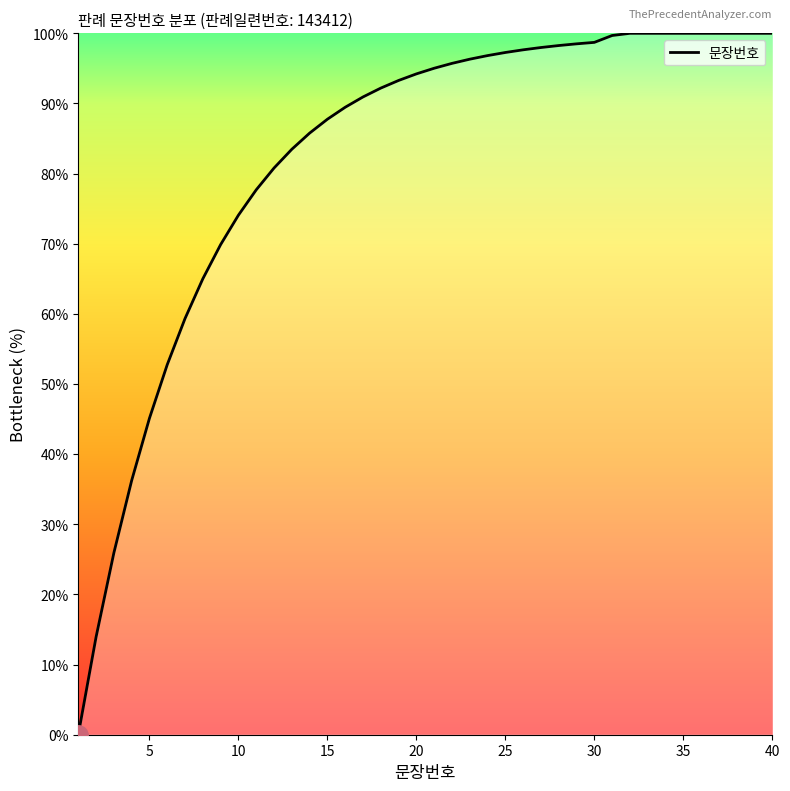

What is the sum of all values?

3289.7